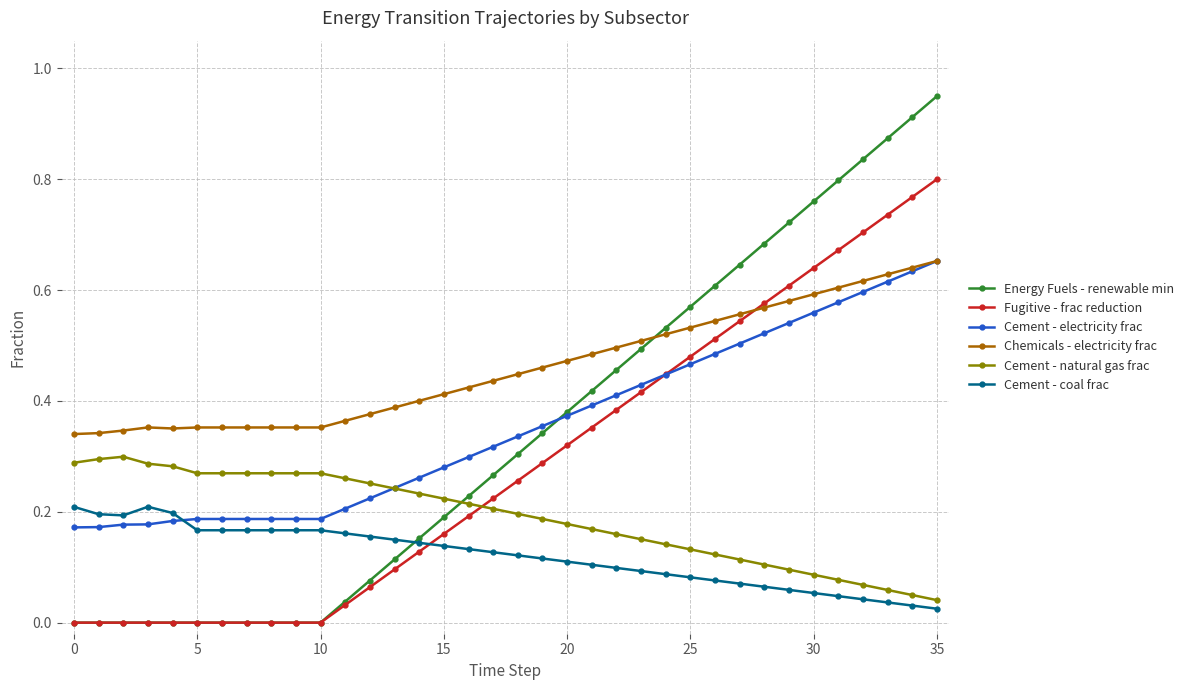

Which series has the widest spread of values?

Energy Fuels - renewable min